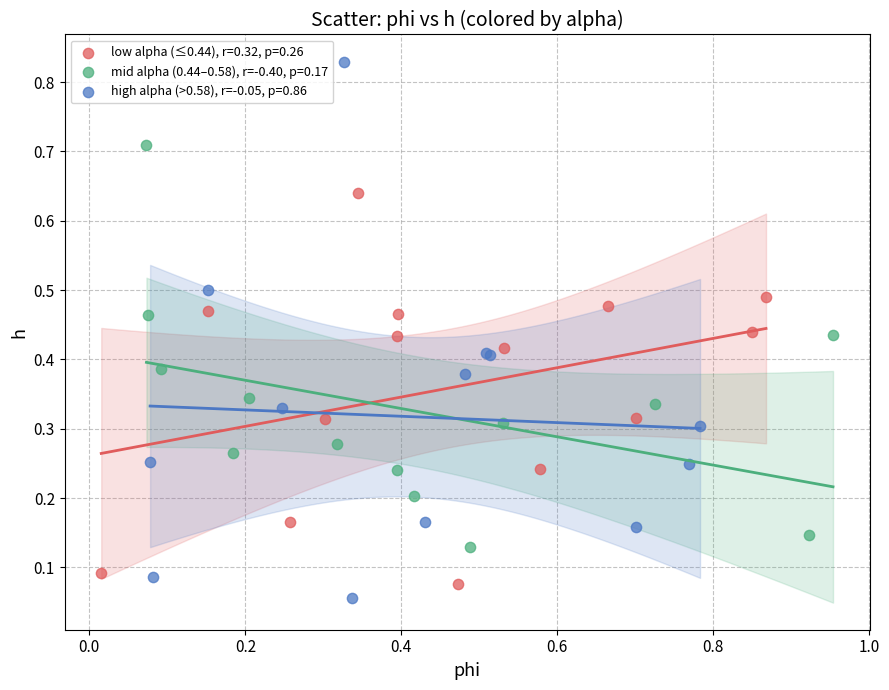

Which series reaches the maximum Y coordinate?

high alpha (>0.58), r=-0.05, p=0.86